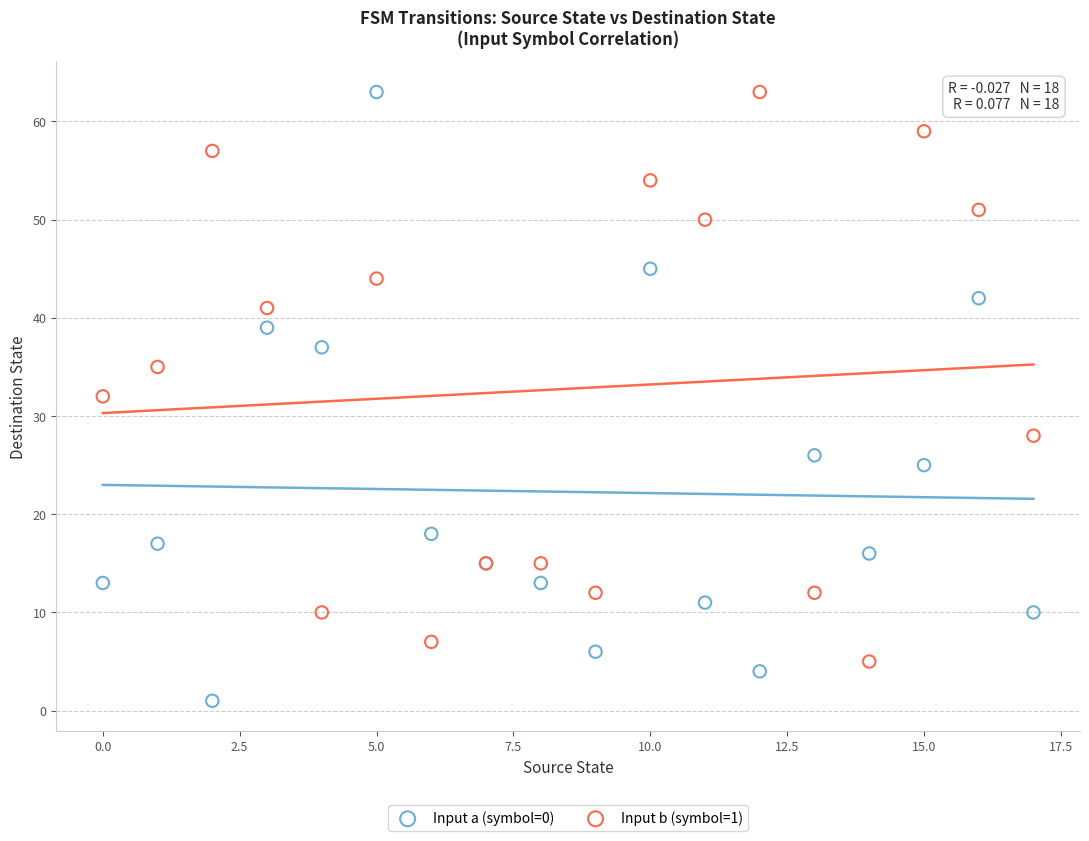

Which series has the widest spread of Y values?

Input a (symbol=0)